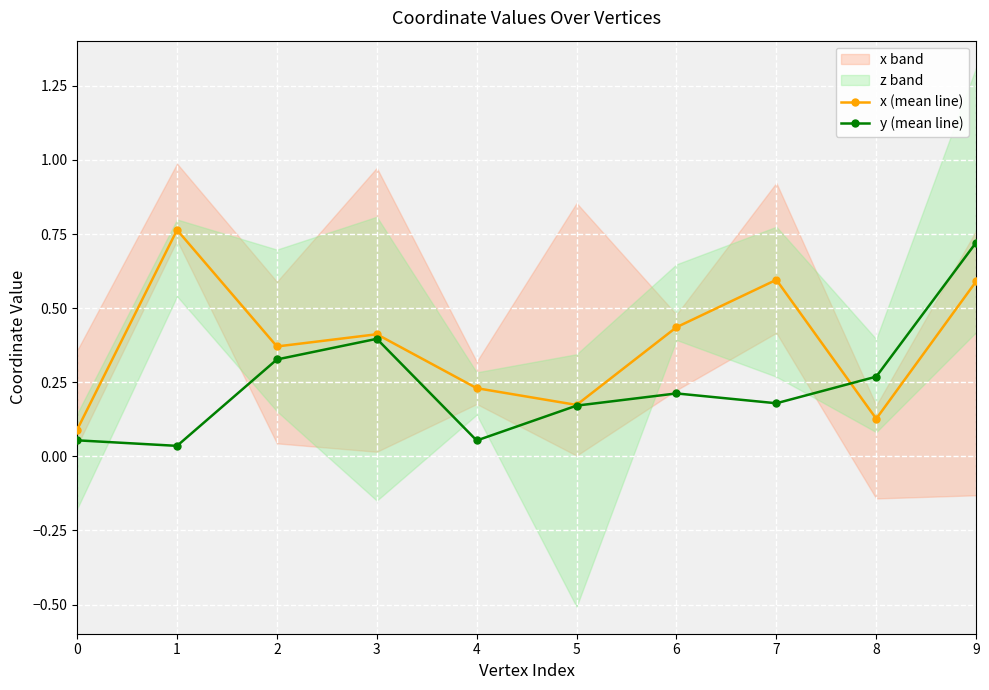

The y (mean line) series shows 0.3 at 6. True or false?

False